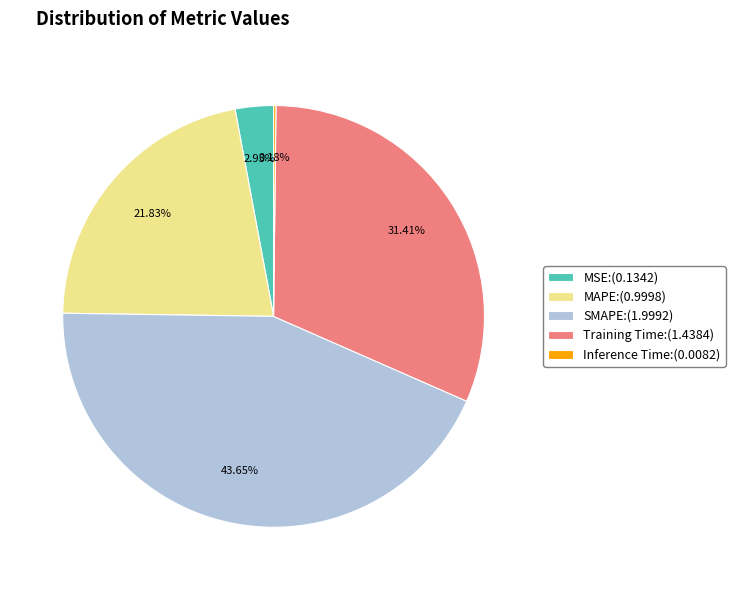

Is there a majority slice in this chart?

No